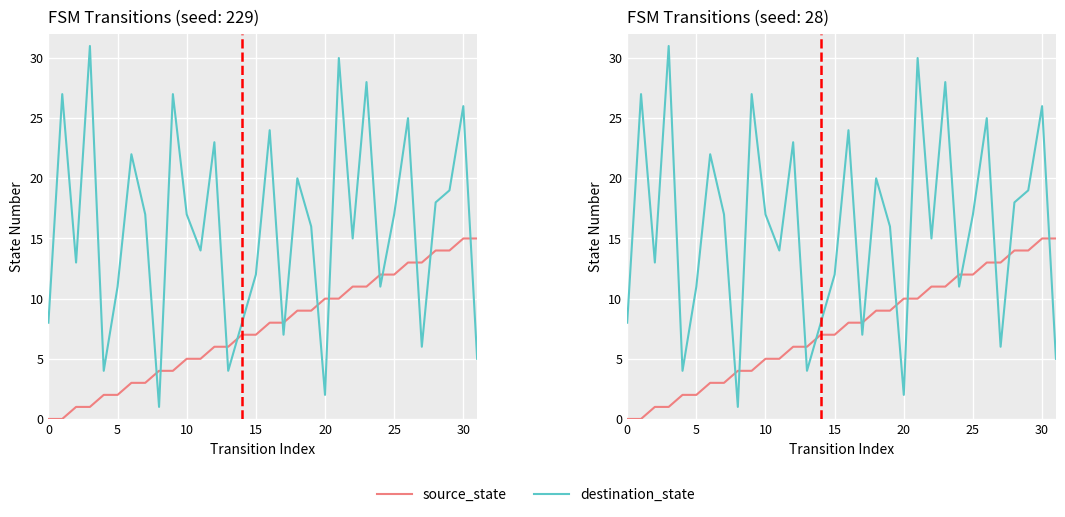

How many lines are shown in the chart?

2